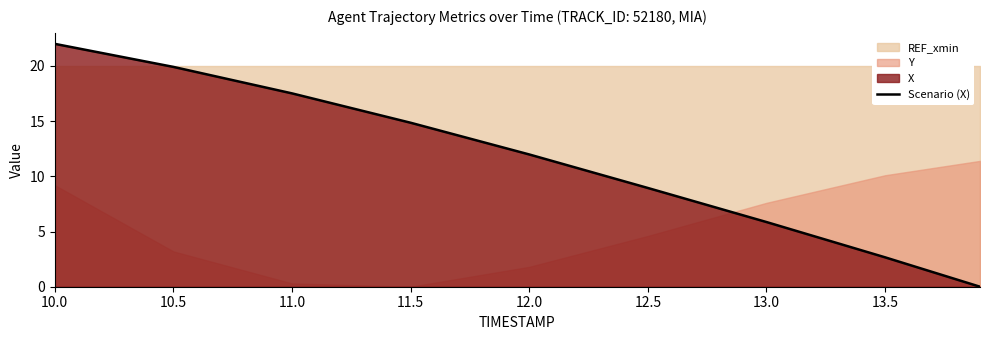

At which label does Scenario (X) first exceed 11?

10.0